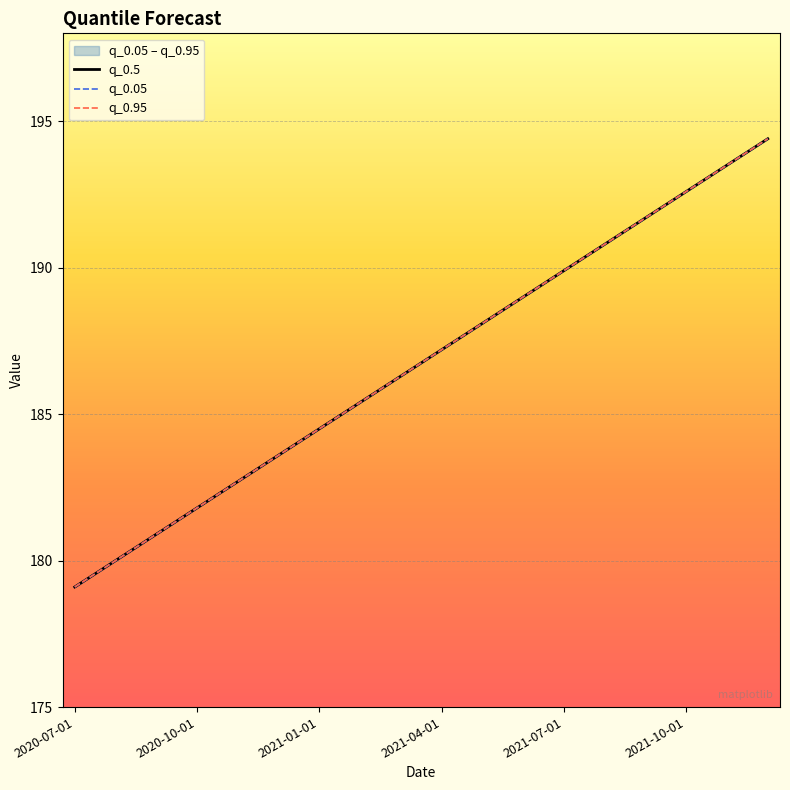

What position from the left is 14?

15